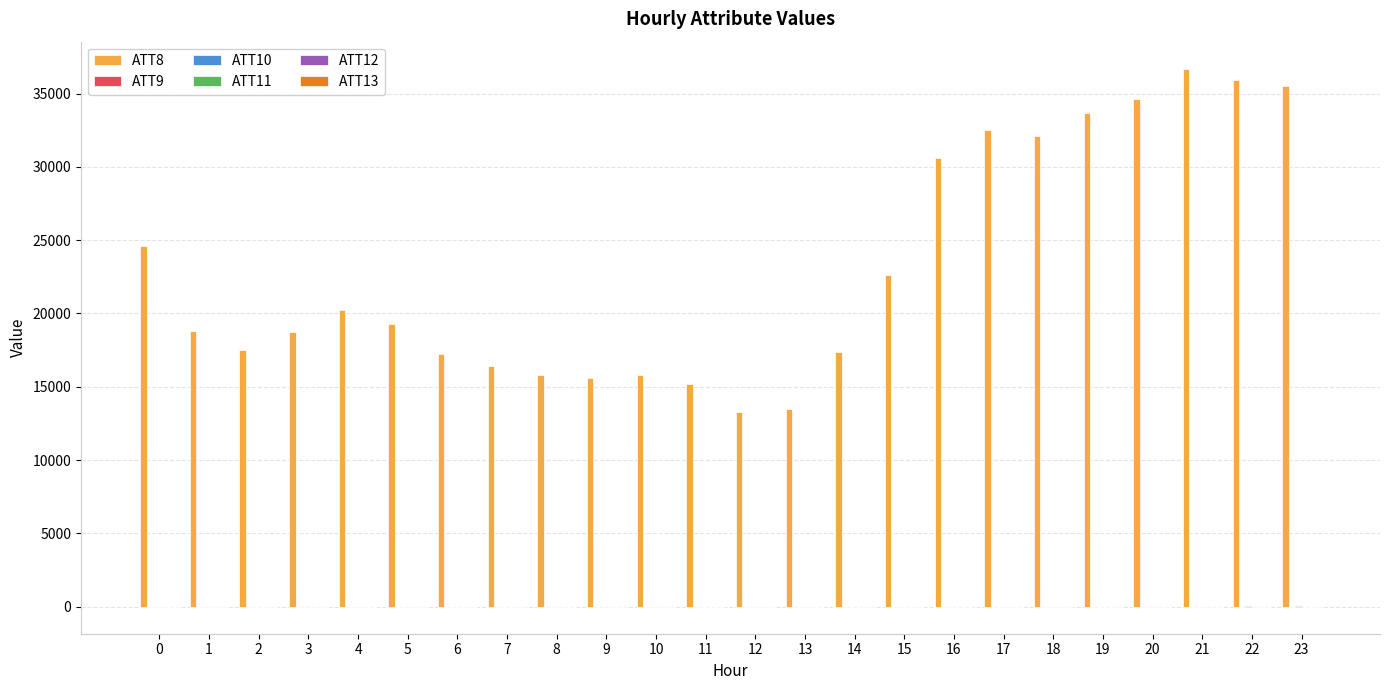

How many groups of bars are there?

24